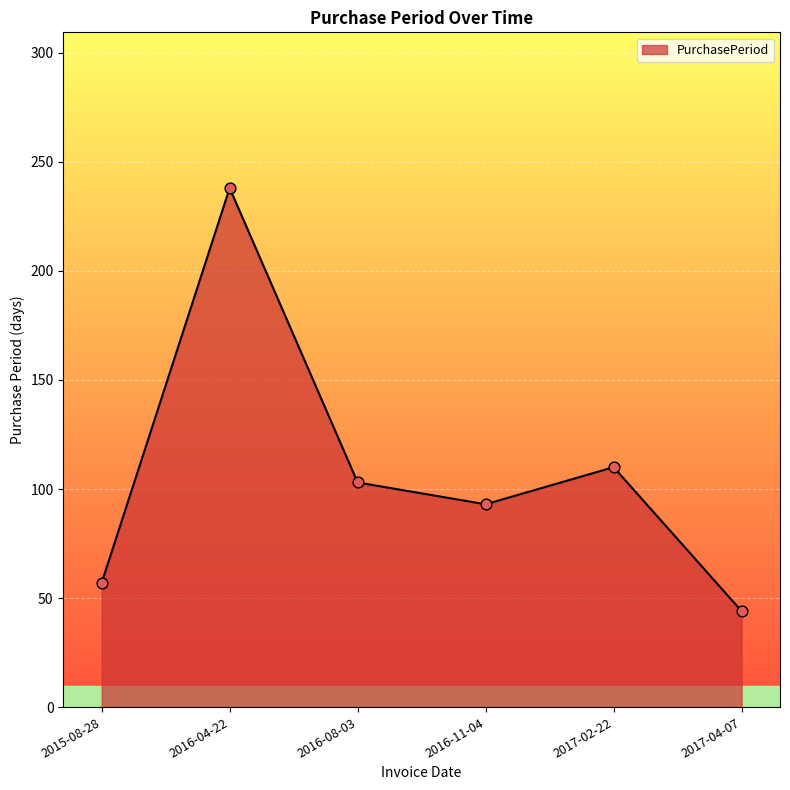

What is the ratio of the value at 2016-04-22 to the value at 2016-11-04?

2.6